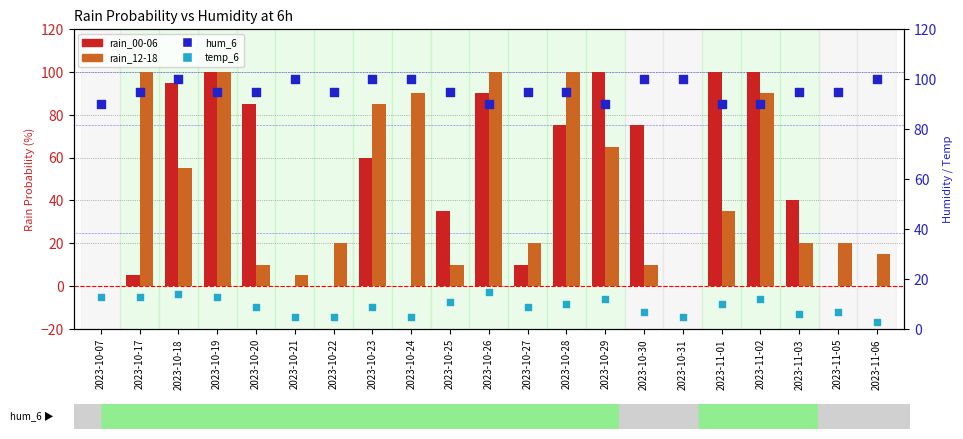

Which series has the largest total across all categories?

hum_6